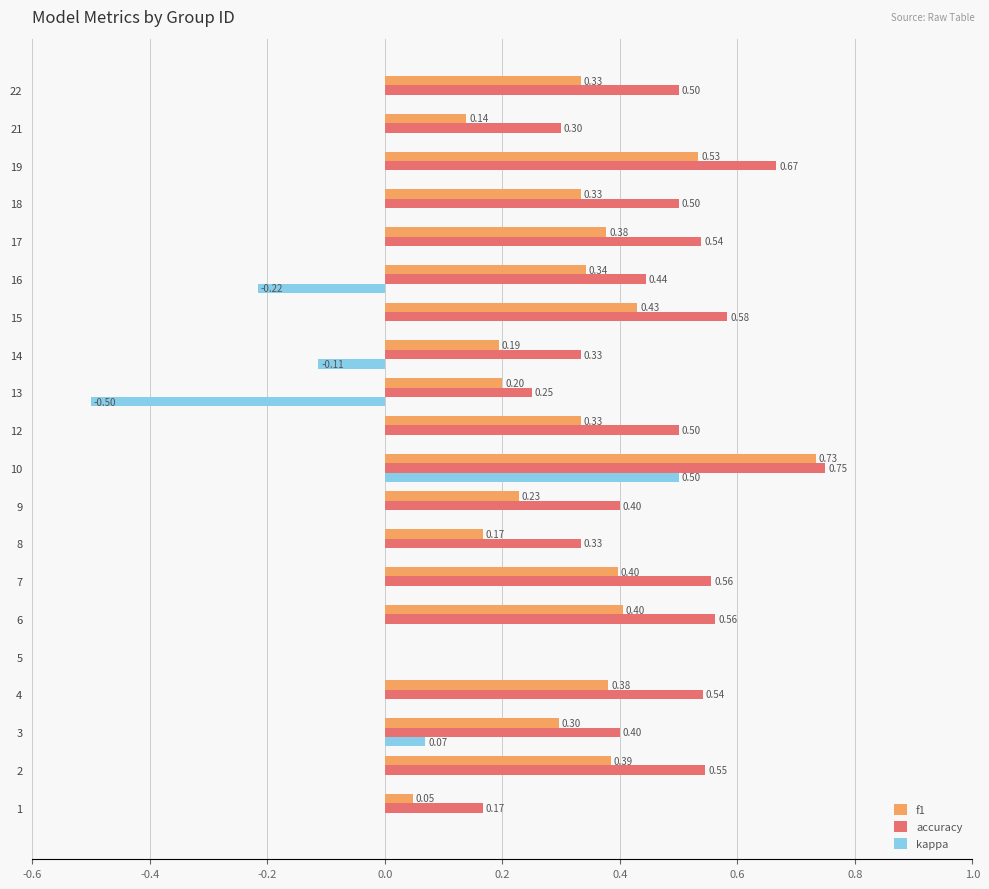

What is the total value across all series at 17?

0.9